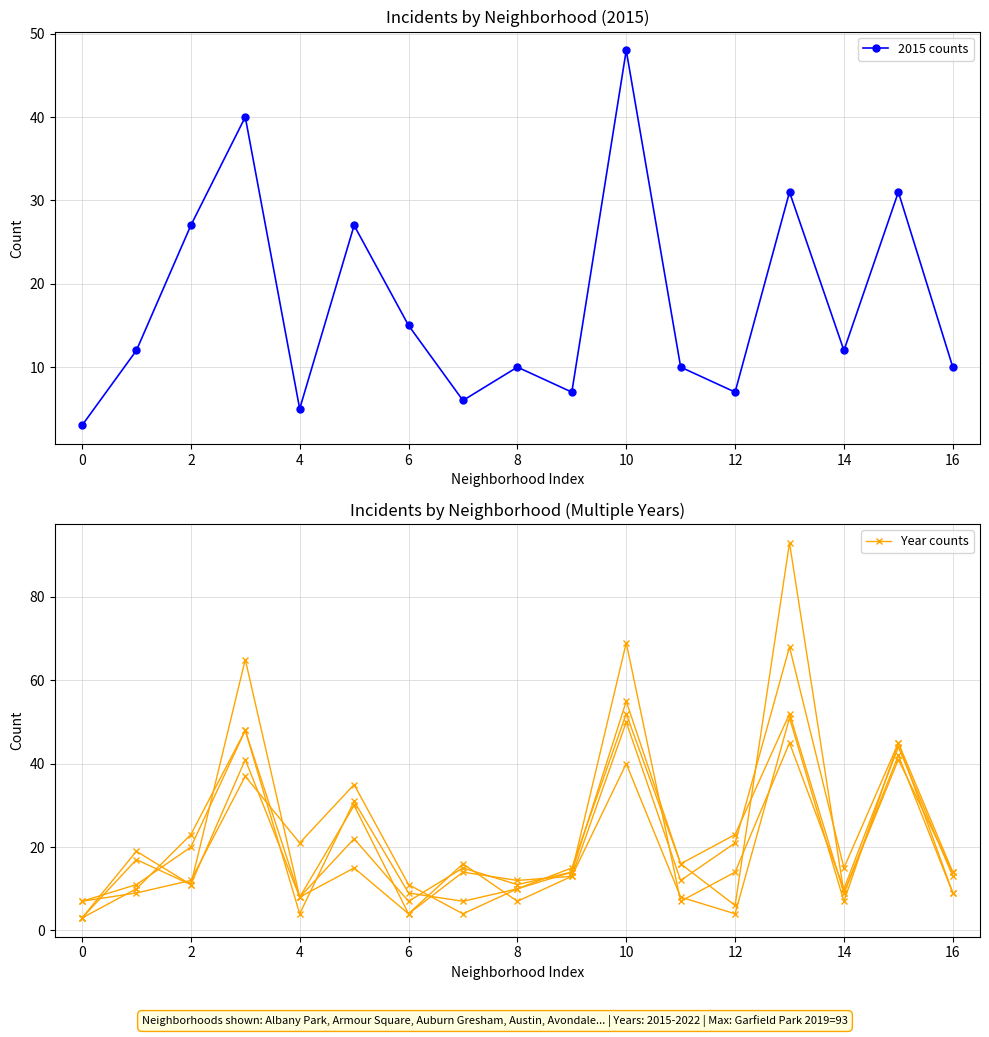

Between 18 and 14, which is larger?

18